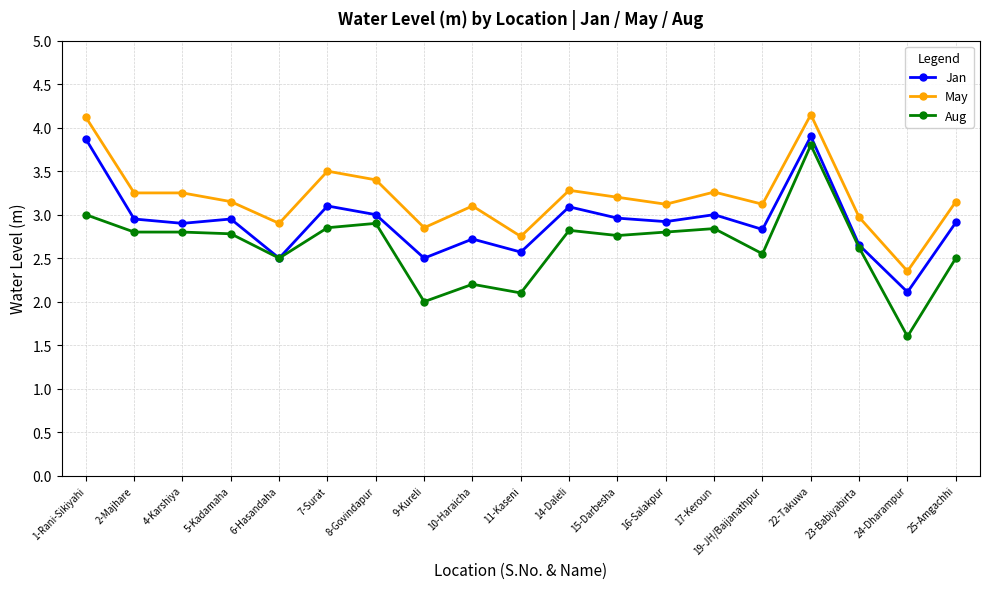

In Jan, how many points are lower than both neighbors (excluding endpoints)?

7